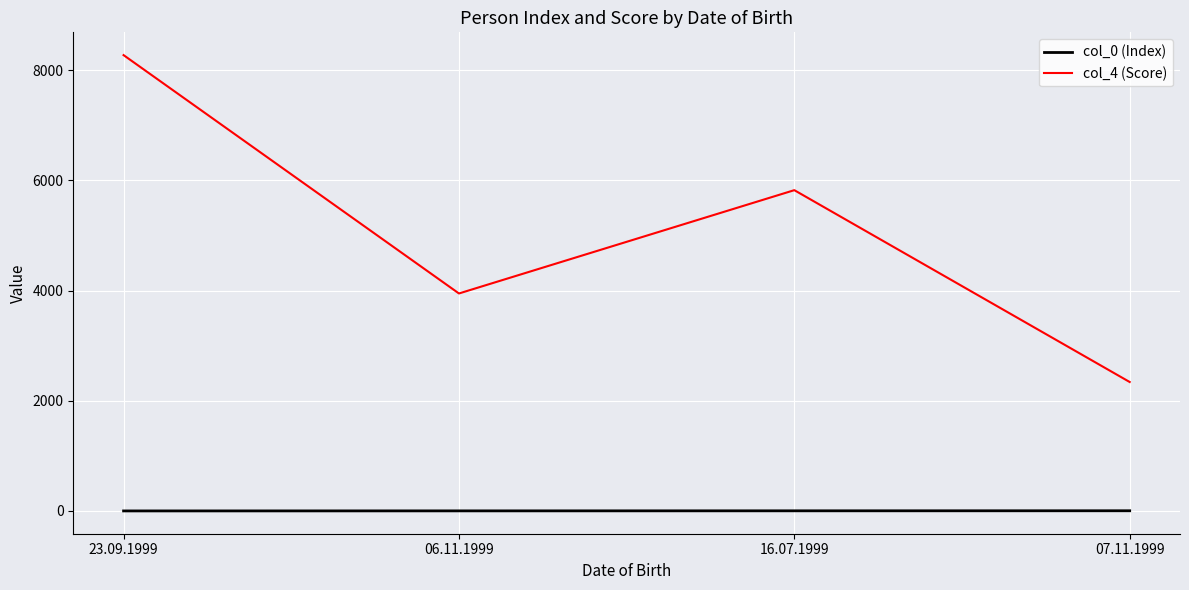

Where is col_4 (Score) nearest to the value 5307?

16.07.1999